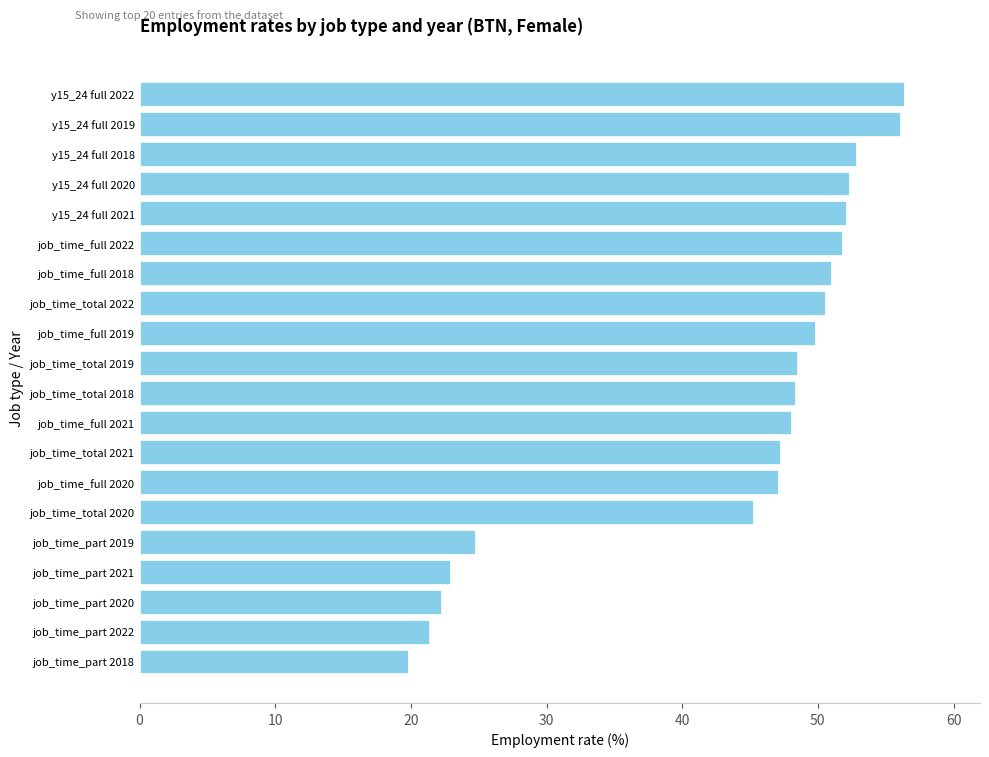

True or false: the data shows 78.3 at job_time_full 2018.

False